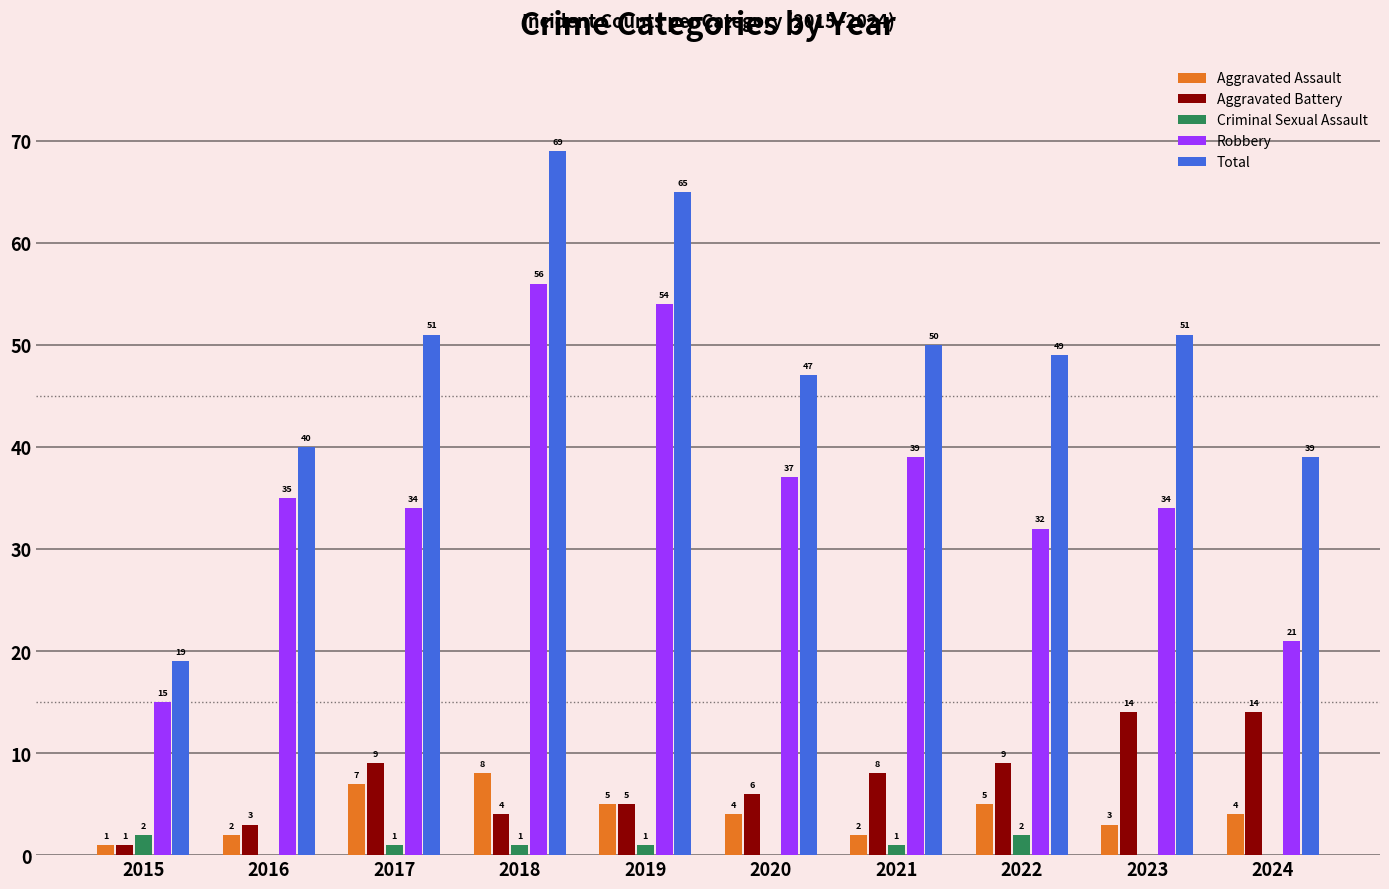

Which label corresponds to the largest value in the chart?

2018